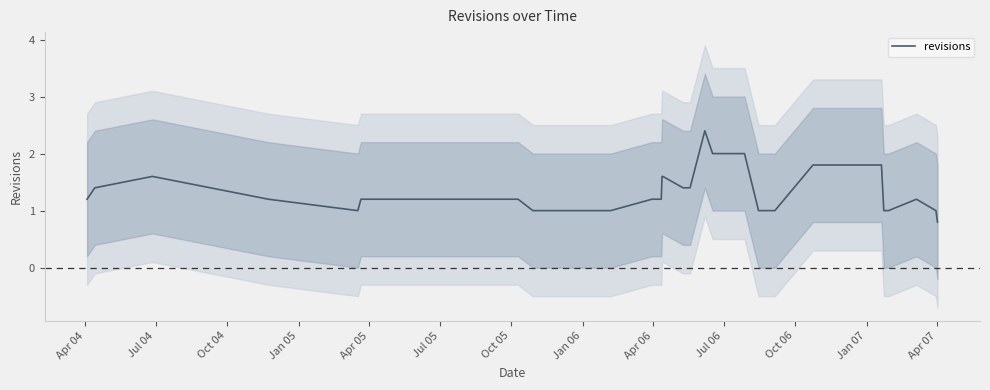

What is the lowest value of the revisions series?

0.8